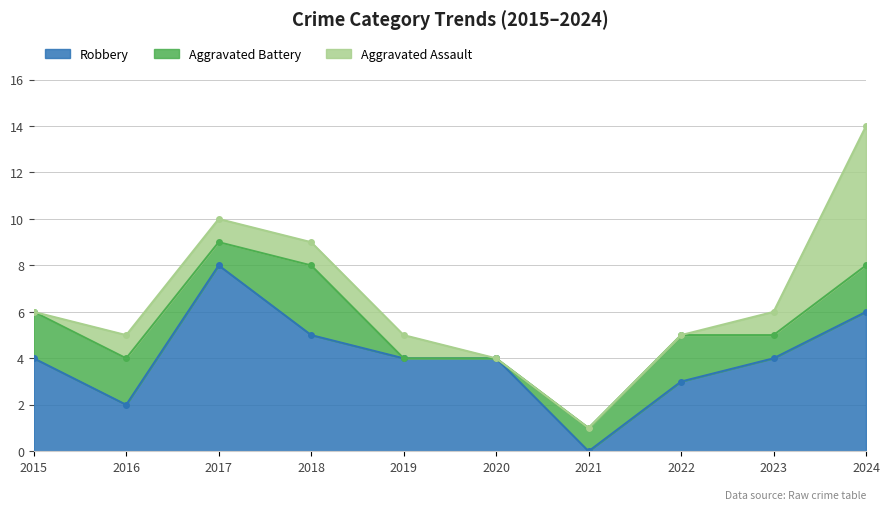

How many lines are shown in the chart?

3